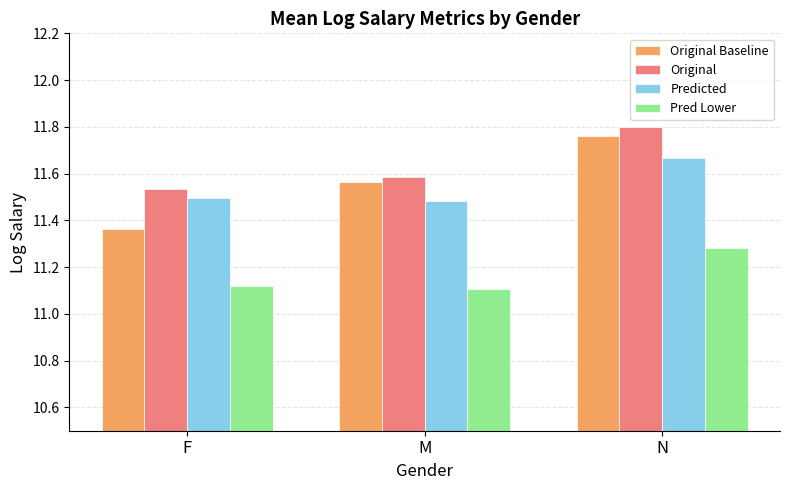

Which category has the highest value in the Original series?

N